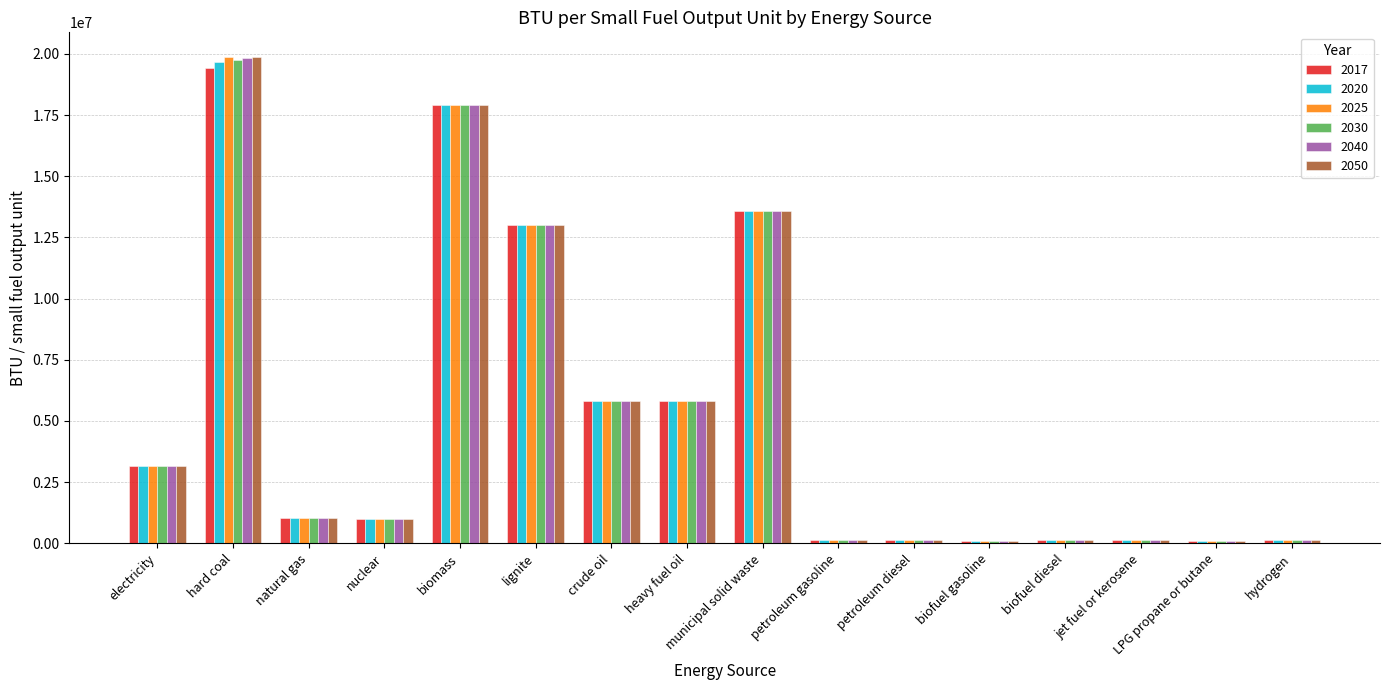

Which series has the widest spread of values?

2050